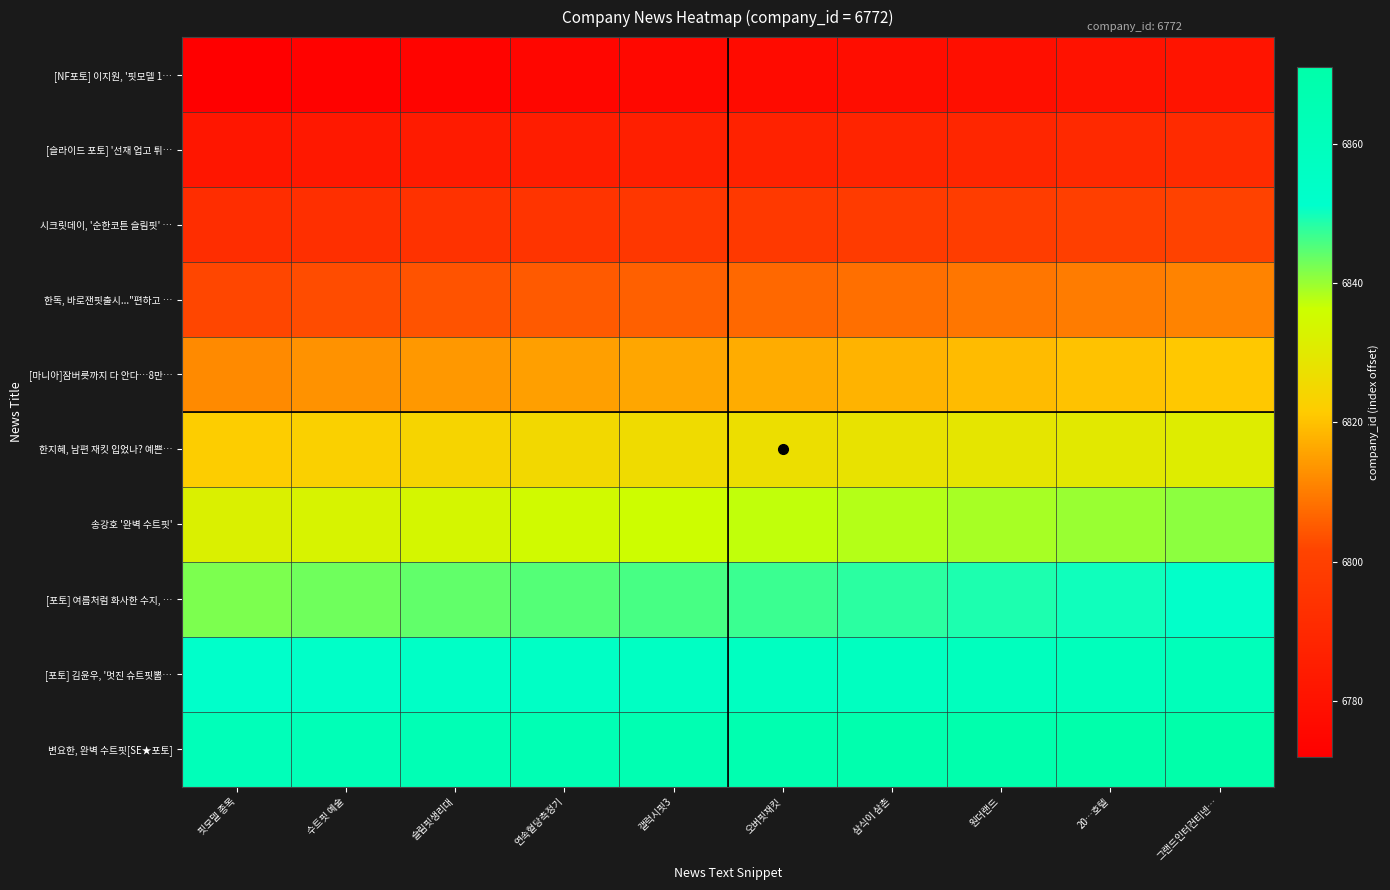

Reading left to right, list all the values displayed in this chart.

[NF포토] 이지원, '핏모델 1…: 핏모델 종목=6772	수트핏 예술=6773	슬림핏생리대=6774	연속혈당측정기=6775	갤럭시핏3=6776	오버핏재킷=6777	삼식이 삼촌=6778	원더랜드=6779	20…호텔=6780	그랜드인터컨티넨…=6781
[슬라이드 포토] '선재 업고 튀…: 핏모델 종목=6782	수트핏 예술=6783	슬림핏생리대=6784	연속혈당측정기=6785	갤럭시핏3=6786	오버핏재킷=6787	삼식이 삼촌=6788	원더랜드=6789	20…호텔=6790	그랜드인터컨티넨…=6791
시크릿데이, '순한코튼 슬림핏' …: 핏모델 종목=6792	수트핏 예술=6793	슬림핏생리대=6794	연속혈당측정기=6795	갤럭시핏3=6796	오버핏재킷=6797	삼식이 삼촌=6798	원더랜드=6799	20…호텔=6800	그랜드인터컨티넨…=6801
한독, 바로잰핏출시..."편하고 …: 핏모델 종목=6802	수트핏 예술=6803	슬림핏생리대=6804	연속혈당측정기=6805	갤럭시핏3=6806	오버핏재킷=6807	삼식이 삼촌=6808	원더랜드=6809	20…호텔=6810	그랜드인터컨티넨…=6811
[마니아]잠버릇까지 다 안다…8만…: 핏모델 종목=6812	수트핏 예술=6813	슬림핏생리대=6814	연속혈당측정기=6815	갤럭시핏3=6816	오버핏재킷=6817	삼식이 삼촌=6818	원더랜드=6819	20…호텔=6820	그랜드인터컨티넨…=6821
한지혜, 남편 재킷 입었나? 예쁜…: 핏모델 종목=6822	수트핏 예술=6823	슬림핏생리대=6824	연속혈당측정기=6825	갤럭시핏3=6826	오버핏재킷=6827	삼식이 삼촌=6828	원더랜드=6829	20…호텔=6830	그랜드인터컨티넨…=6831
송강호 '완벽 수트핏': 핏모델 종목=6832	수트핏 예술=6833	슬림핏생리대=6834	연속혈당측정기=6835	갤럭시핏3=6836	오버핏재킷=6837	삼식이 삼촌=6838	원더랜드=6839	20…호텔=6840	그랜드인터컨티넨…=6841
[포토] 여름처럼 화사한 수지, …: 핏모델 종목=6842	수트핏 예술=6843	슬림핏생리대=6844	연속혈당측정기=6845	갤럭시핏3=6846	오버핏재킷=6847	삼식이 삼촌=6848	원더랜드=6849	20…호텔=6850	그랜드인터컨티넨…=6851
[포토] 김윤우, '멋진 슈트핏뽐…: 핏모델 종목=6852	수트핏 예술=6853	슬림핏생리대=6854	연속혈당측정기=6855	갤럭시핏3=6856	오버핏재킷=6857	삼식이 삼촌=6858	원더랜드=6859	20…호텔=6860	그랜드인터컨티넨…=6861
변요한, 완벽 수트핏[SE★포토]: 핏모델 종목=6862	수트핏 예술=6863	슬림핏생리대=6864	연속혈당측정기=6865	갤럭시핏3=6866	오버핏재킷=6867	삼식이 삼촌=6868	원더랜드=6869	20…호텔=6870	그랜드인터컨티넨…=6871